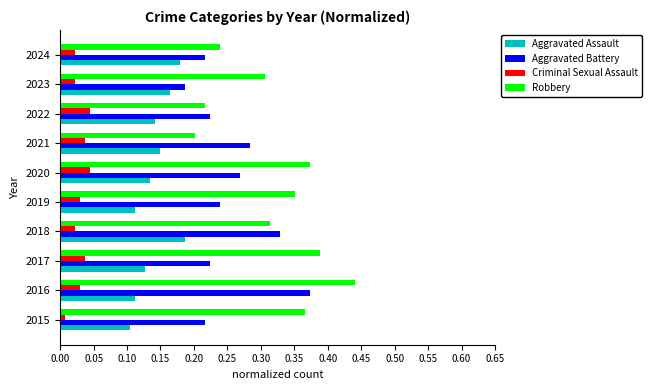

The Aggravated Battery series shows 0.1 at 2024. True or false?

False